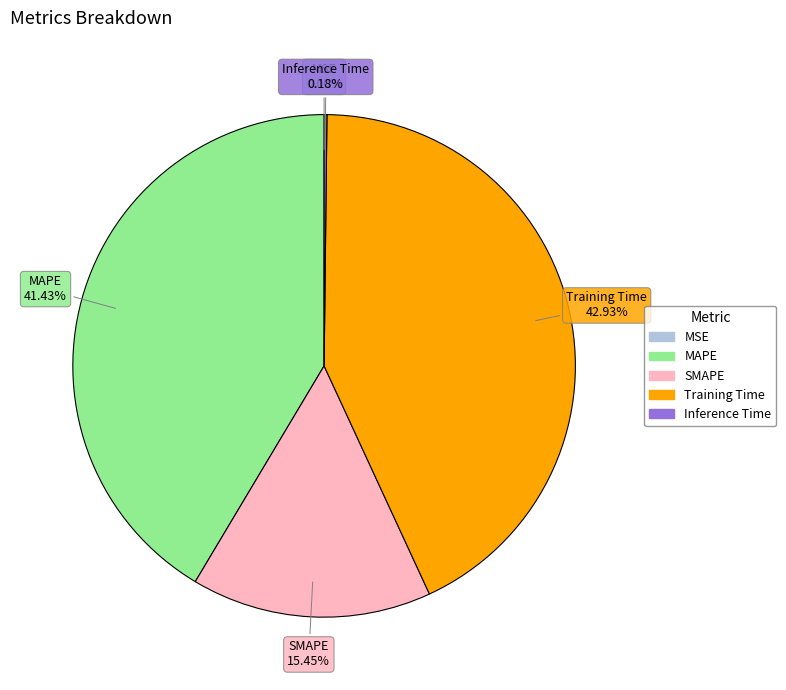

Is Training Time the majority of the pie?

No